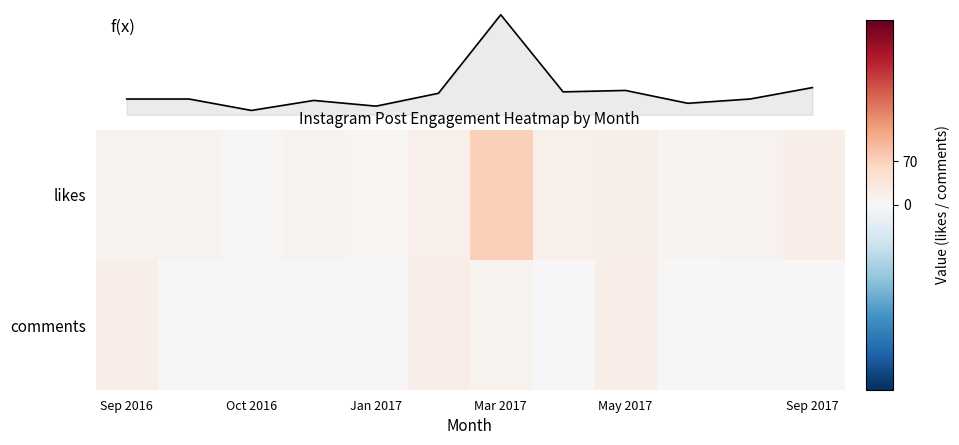

List the series in order of their peak value, lowest first.

comments, likes